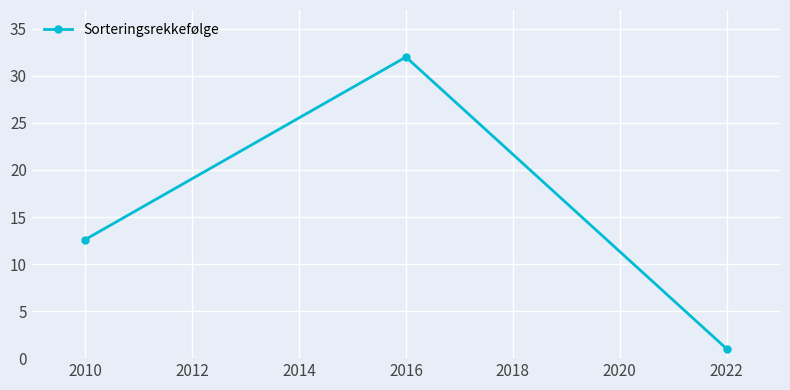

Which category has the lowest value across all series?

2022